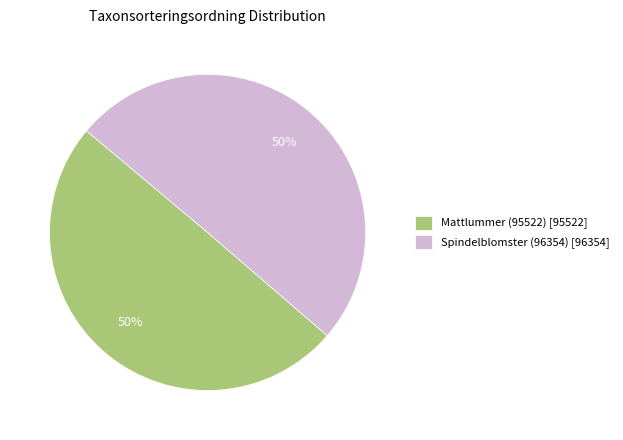

Is it true that Spindelblomster (96354) is 50% of the pie?

True